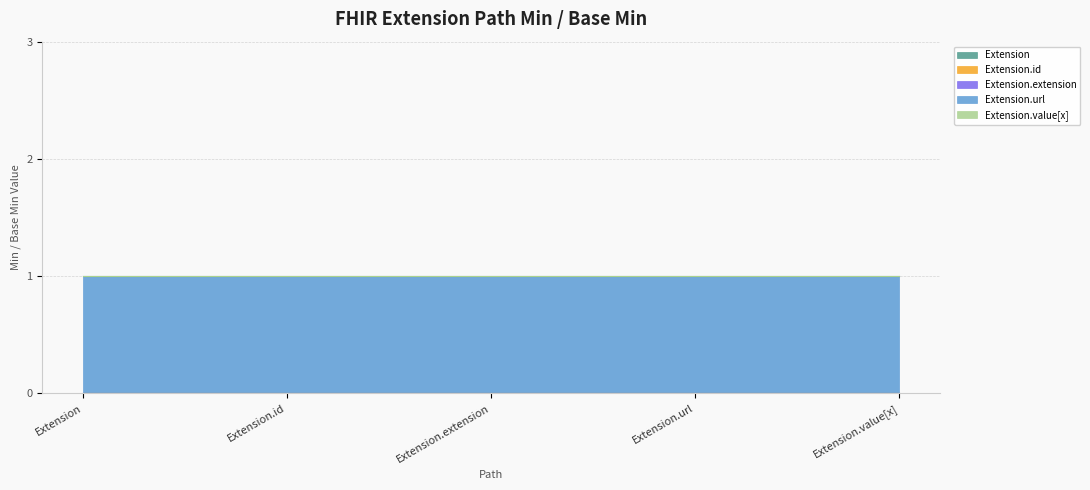

What is the label of the 1st point from the right?

Extension.value[x]